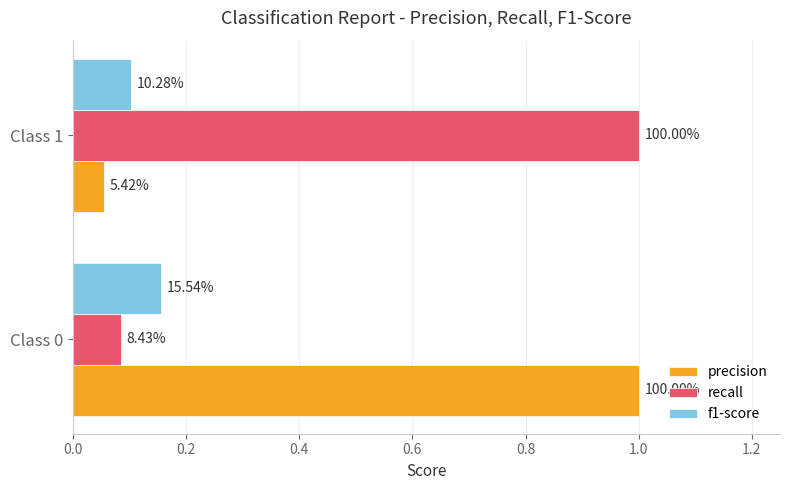

What are all the series names shown in the legend?

precision, recall, f1-score